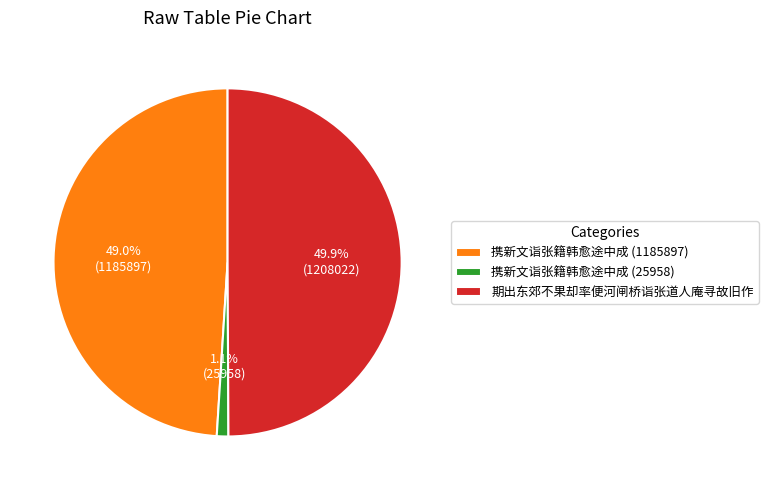

To the nearest percent, what is the difference between the largest and smallest slice percentages?

49%